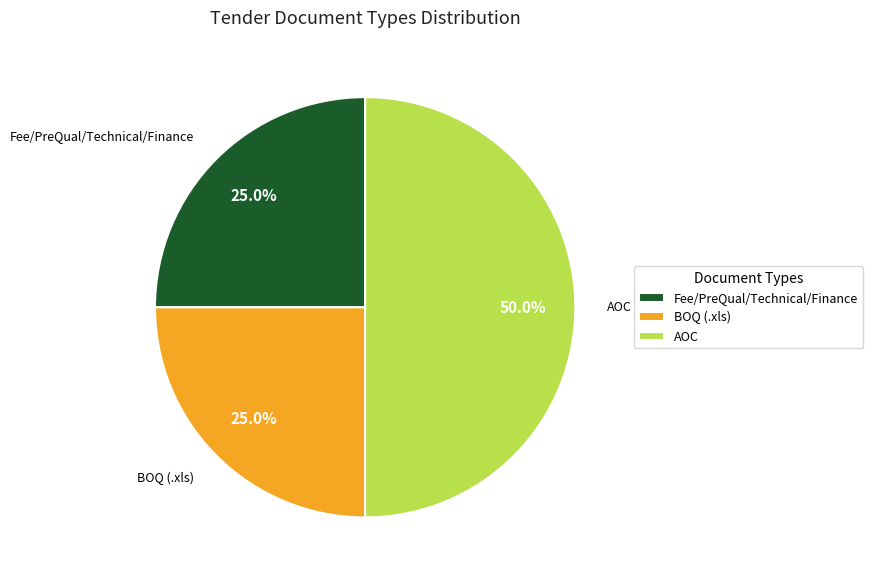

Which category has the biggest portion of the pie?

AOC